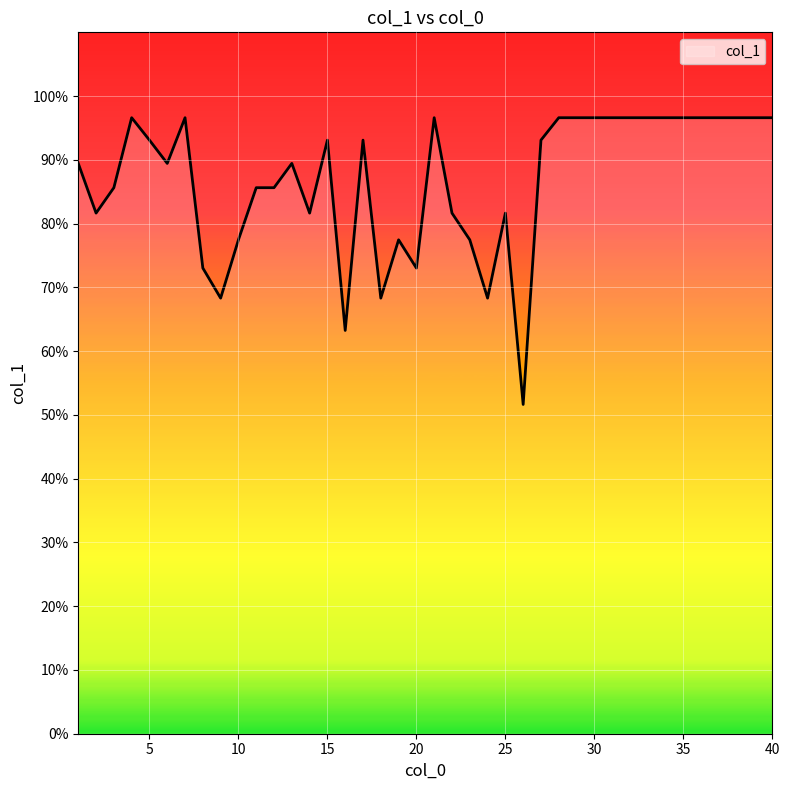

What is the minimum value shown in the chart?

51.6